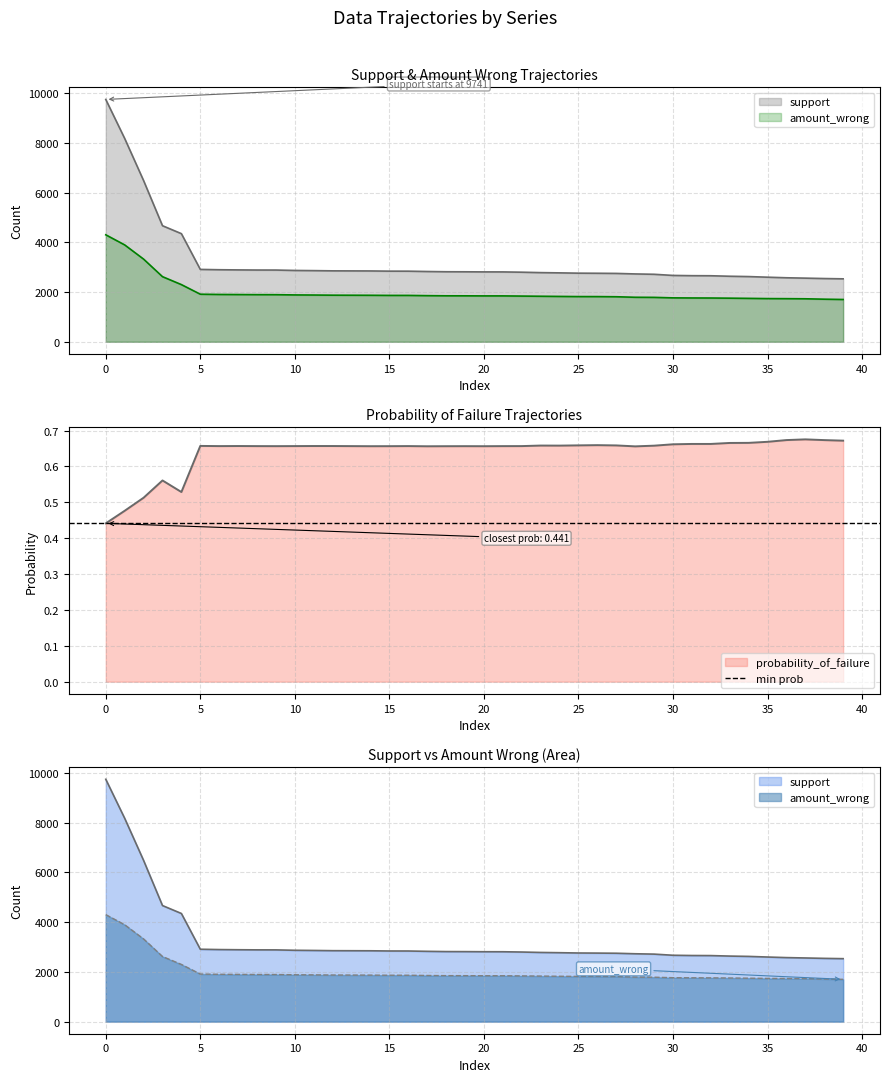

Reading left to right, transcribe all the data shown in this chart.

support: 0=9741.0	1=8173.0	2=6480.0	3=4665.0	4=4346.0	5=2909.0	6=2896.0	7=2889.0	8=2884.0	9=2883.0	10=2867.0	11=2860.0	12=2851.0	13=2849.0	14=2847.0	15=2839.0	16=2838.0	17=2825.0	18=2815.0	19=2813.0	20=2809.0	21=2808.0	22=2797.0	23=2780.0	24=2770.0	25=2758.0	26=2754.0	27=2748.0	28=2727.0	29=2713.0	30=2667.0	31=2657.0	32=2654.0	33=2634.0	34=2621.0	35=2596.0	36=2573.0	37=2558.0	38=2542.0	39=2530.0
amount_wrong: 0=4300.0	1=3894.0	2=3323.0	3=2617.0	4=2298.0	5=1912.0	6=1902.0	7=1898.0	8=1894.0	9=1893.0	10=1883.0	11=1879.0	12=1873.0	13=1871.0	14=1869.0	15=1864.0	16=1864.0	17=1854.0	18=1848.0	19=1847.0	20=1844.0	21=1844.0	22=1837.0	23=1830.0	24=1823.0	25=1817.0	26=1816.0	27=1810.0	28=1789.0	29=1785.0	30=1765.0	31=1761.0	32=1759.0	33=1753.0	34=1745.0	35=1736.0	36=1733.0	37=1728.0	38=1712.0	39=1700.0
probability_of_failure: 0=0.4	1=0.5	2=0.5	3=0.6	4=0.5	5=0.7	6=0.7	7=0.7	8=0.7	9=0.7	10=0.7	11=0.7	12=0.7	13=0.7	14=0.7	15=0.7	16=0.7	17=0.7	18=0.7	19=0.7	20=0.7	21=0.7	22=0.7	23=0.7	24=0.7	25=0.7	26=0.7	27=0.7	28=0.7	29=0.7	30=0.7	31=0.7	32=0.7	33=0.7	34=0.7	35=0.7	36=0.7	37=0.7	38=0.7	39=0.7